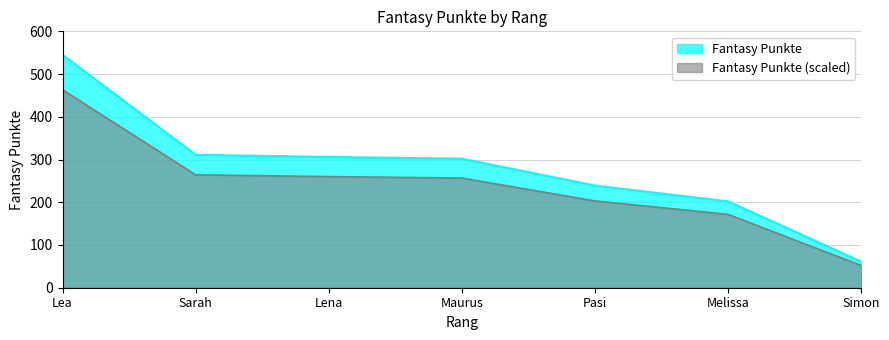

What is the greatest value displayed?

545.0